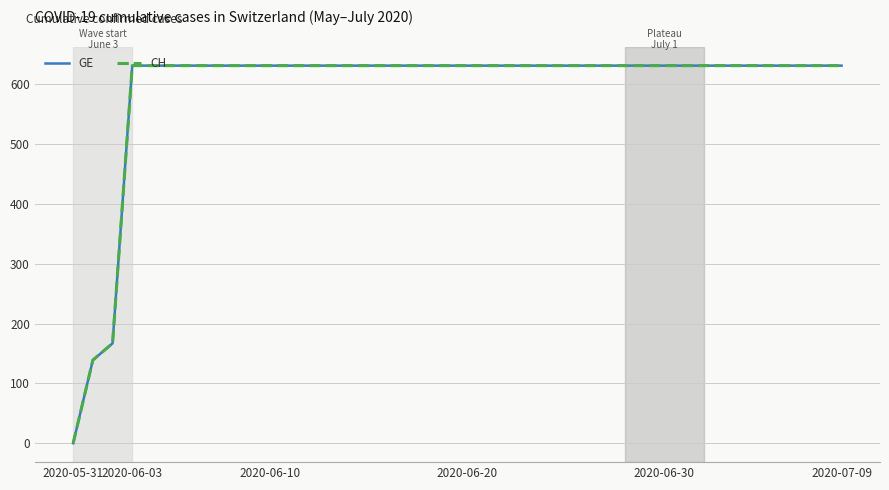

Is this an area chart (filled region under the line)?

No